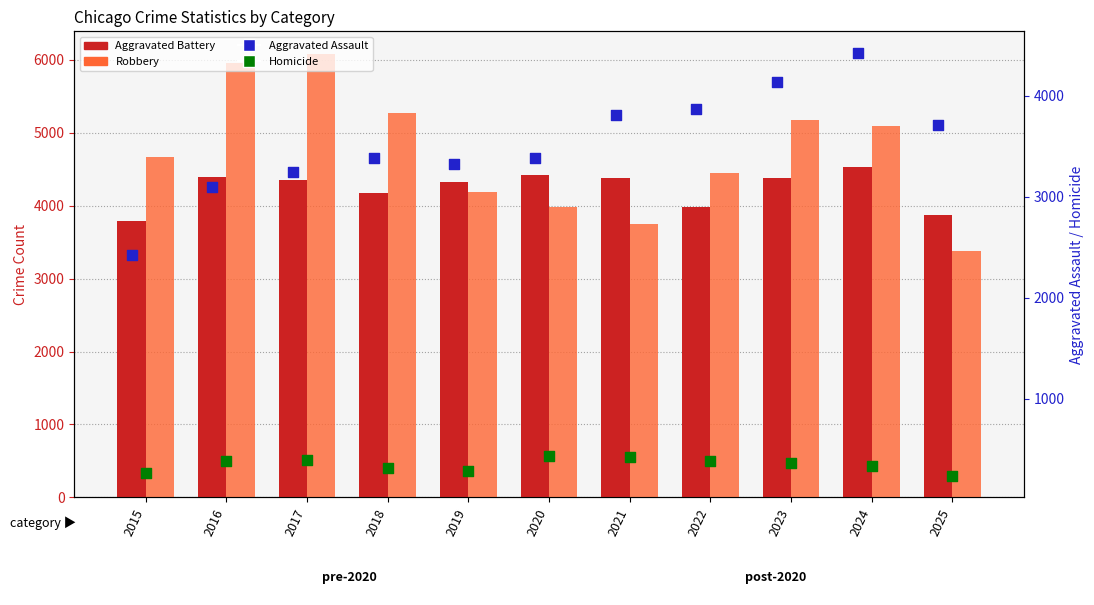

Is the value of Aggravated Battery at 2019 greater than the value of Aggravated Assault at 2021?

Yes